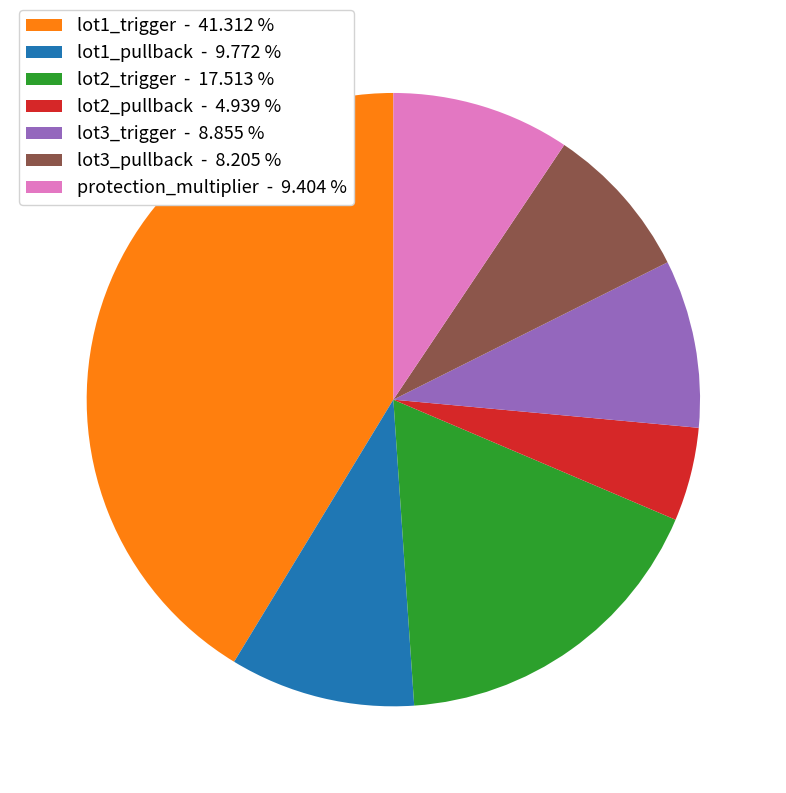

How many segments does this pie chart have?

7